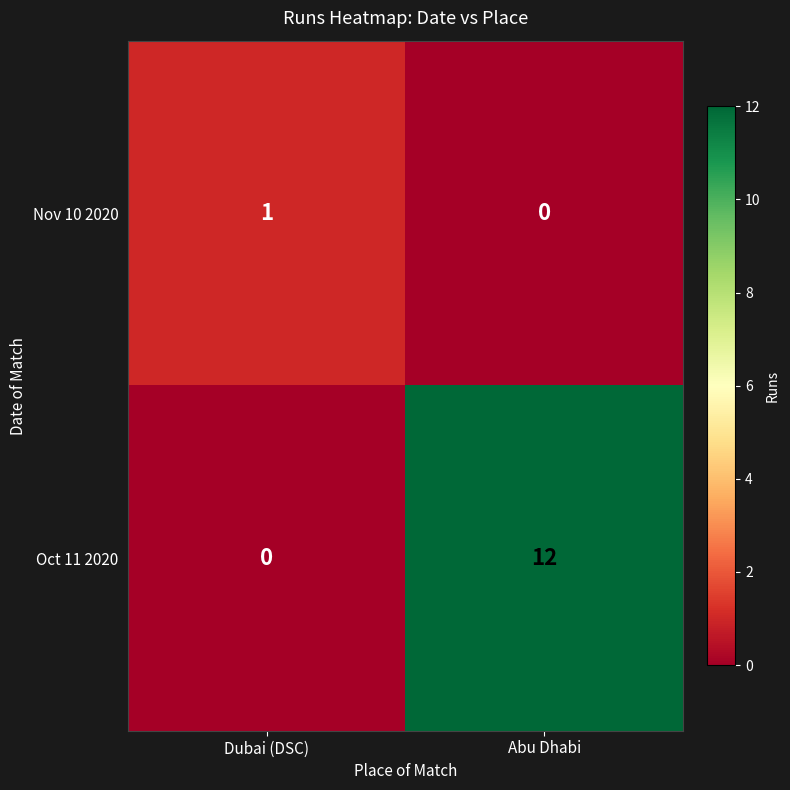

At Abu Dhabi, list the series in order from largest to smallest.

Oct 11 2020, Nov 10 2020